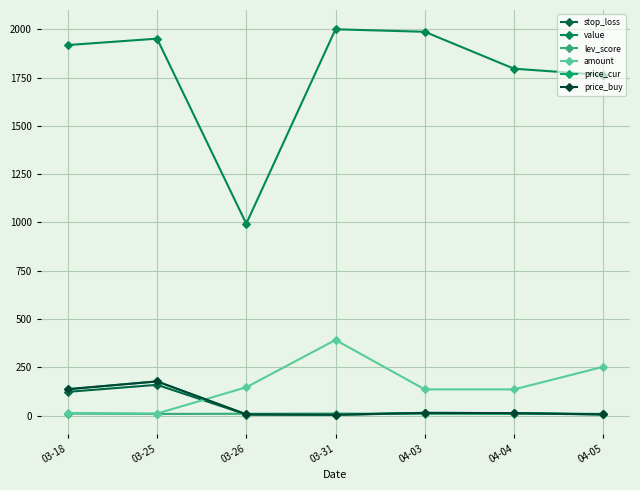

Does the chart have visible grid lines?

Yes